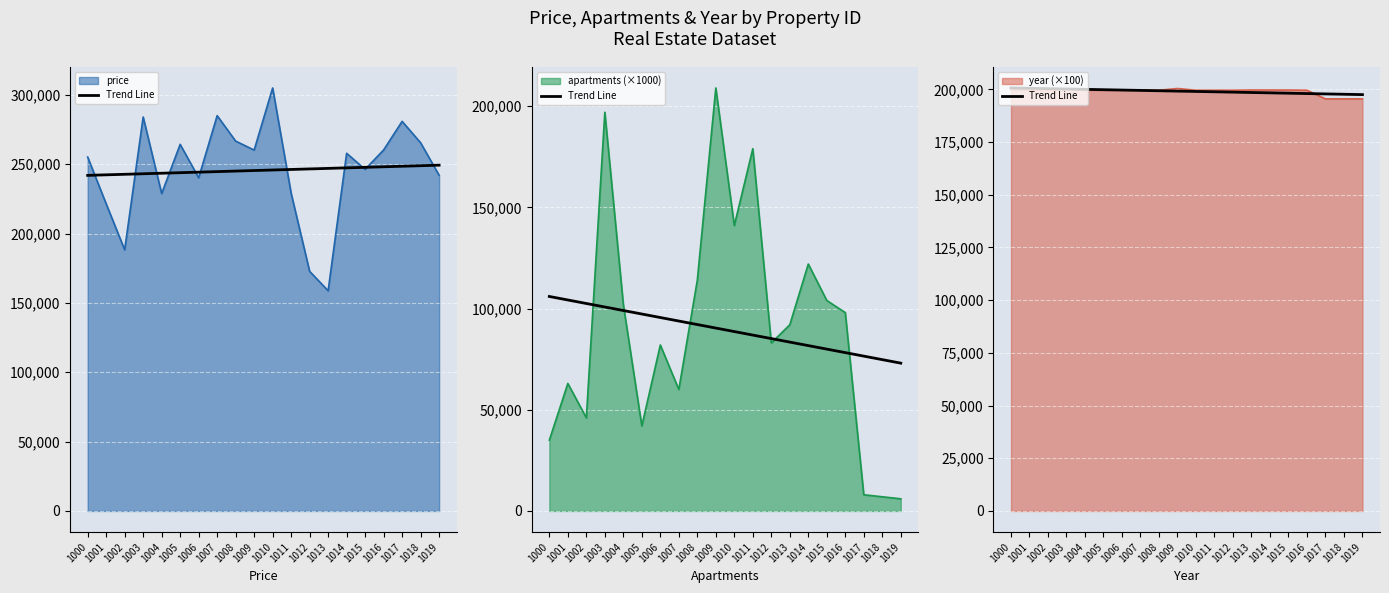

What is the sum of all values?

3981900.0